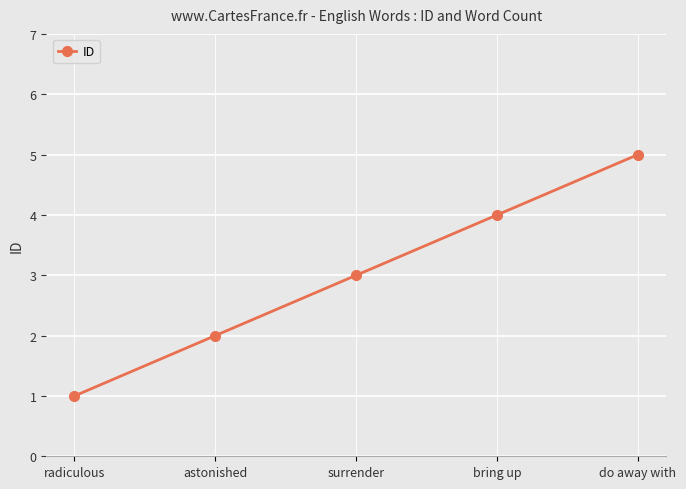

List the labels in order of value, smallest first.

radiculous, astonished, surrender, bring up, do away with